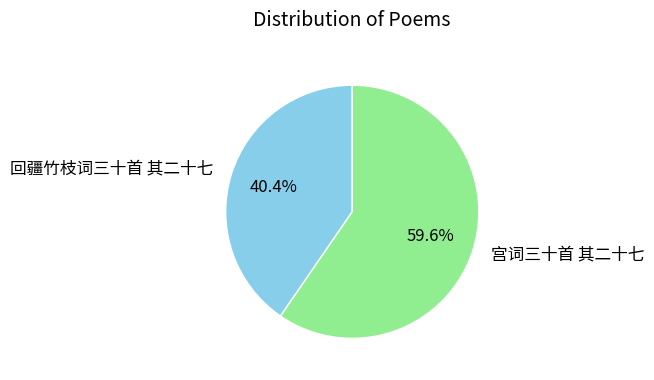

Which has a higher value, 宫词三十首 其二十七 or 回疆竹枝词三十首 其二十七?

宫词三十首 其二十七